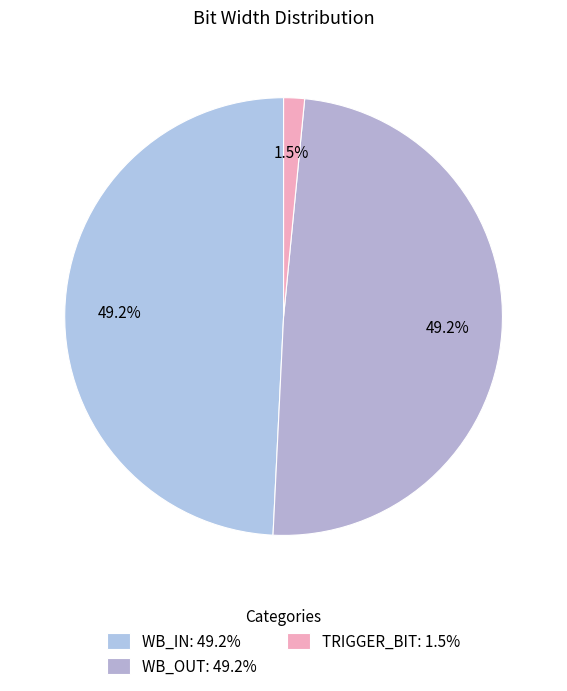

To the nearest percent, what is the difference between the largest and smallest slice percentages?

48%